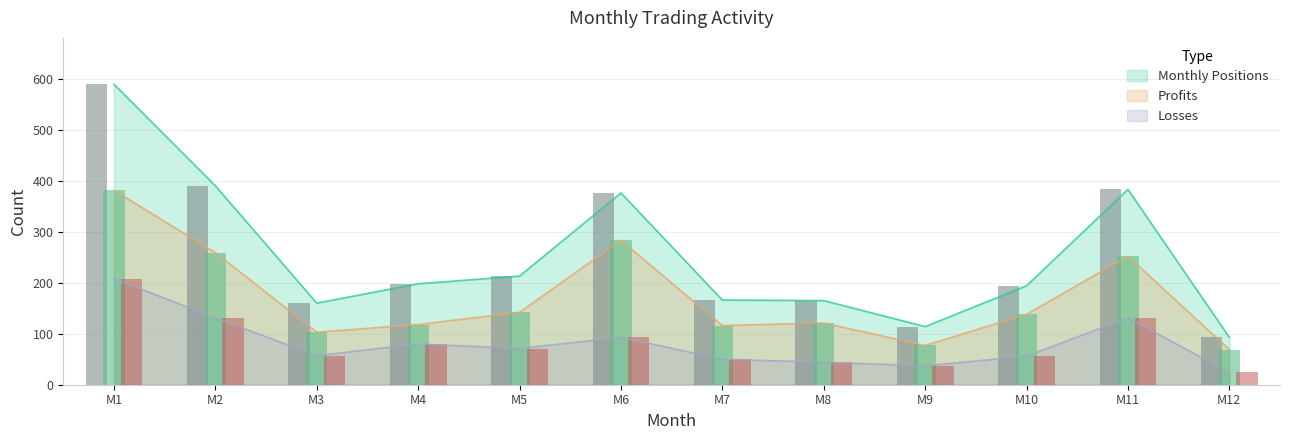

What are all the series names shown in the legend?

Monthly Positions, Profits, Losses